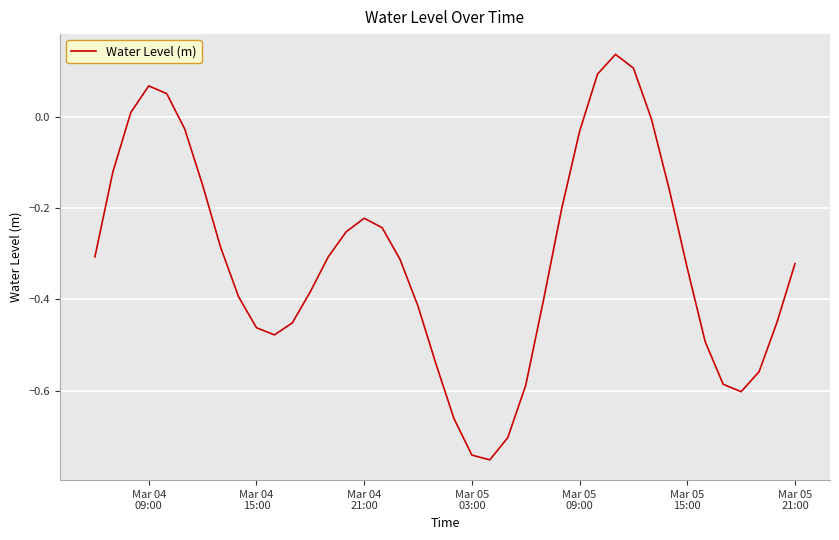

What is the difference between the maximum and minimum values?

0.9